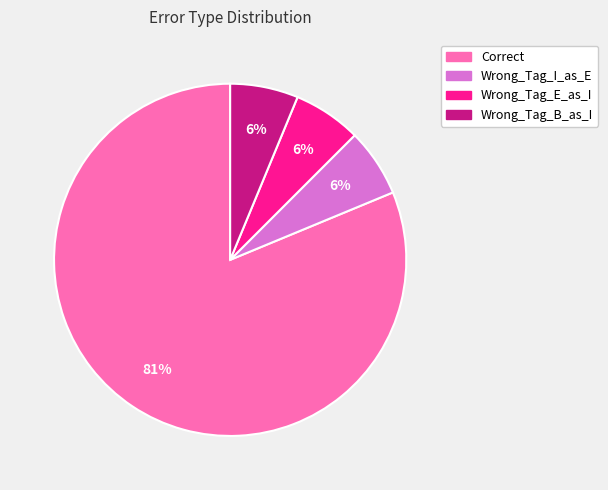

What is the majority slice?

Correct